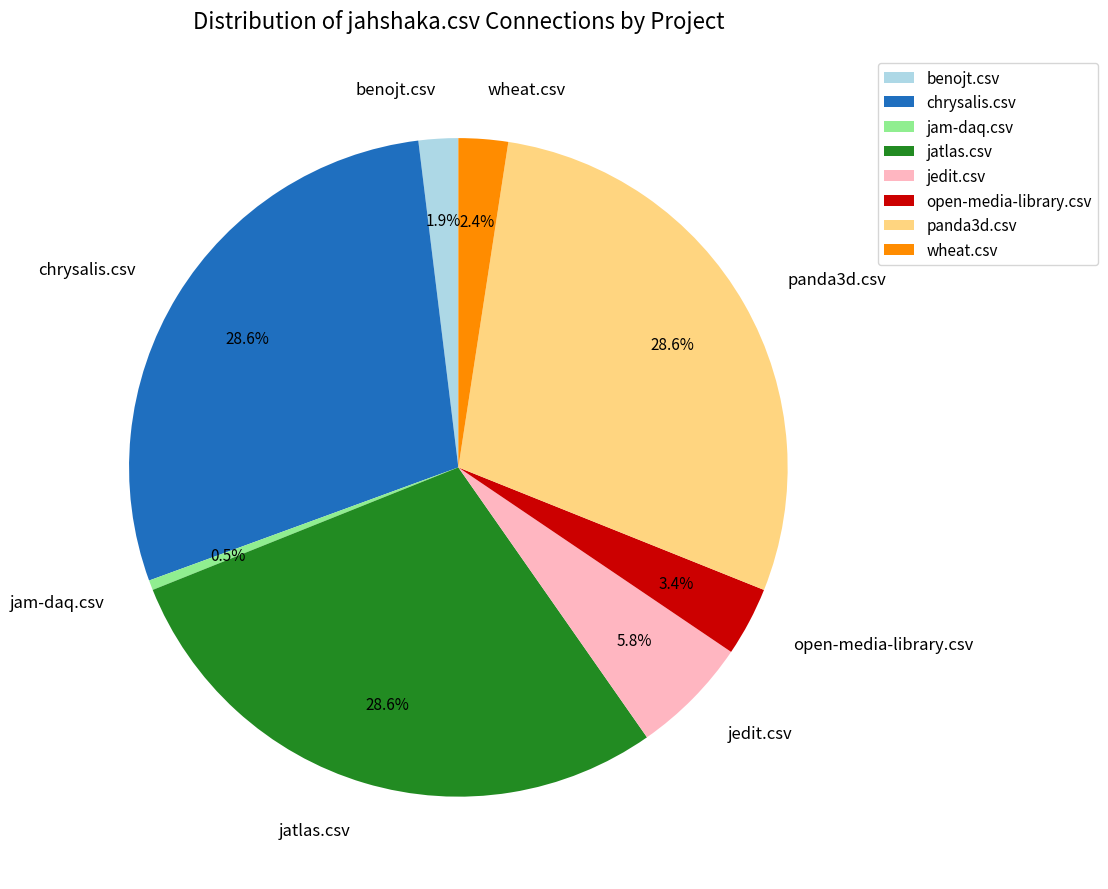

Is there any slice that represents more than half of the pie?

No